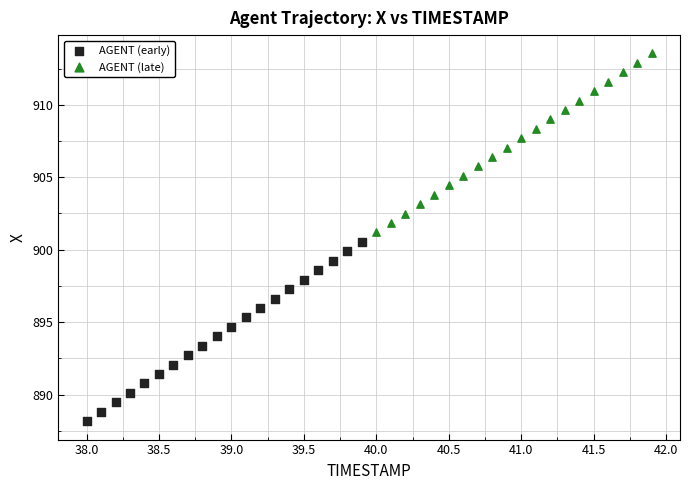

Which series contains the highest Y value?

AGENT (late)